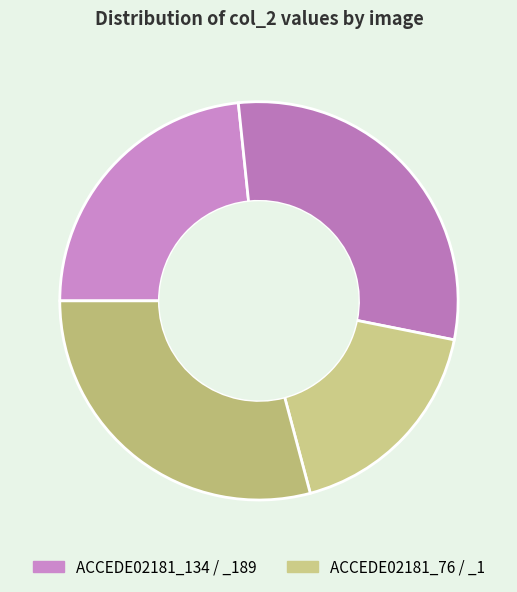

Does any single category account for the majority?

No